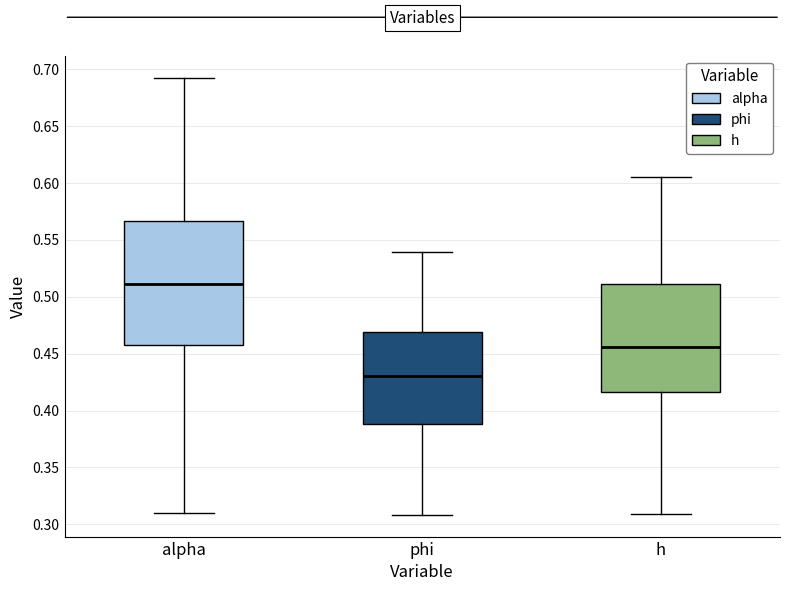

Which box is the tallest, from its lower edge to its upper edge?

alpha